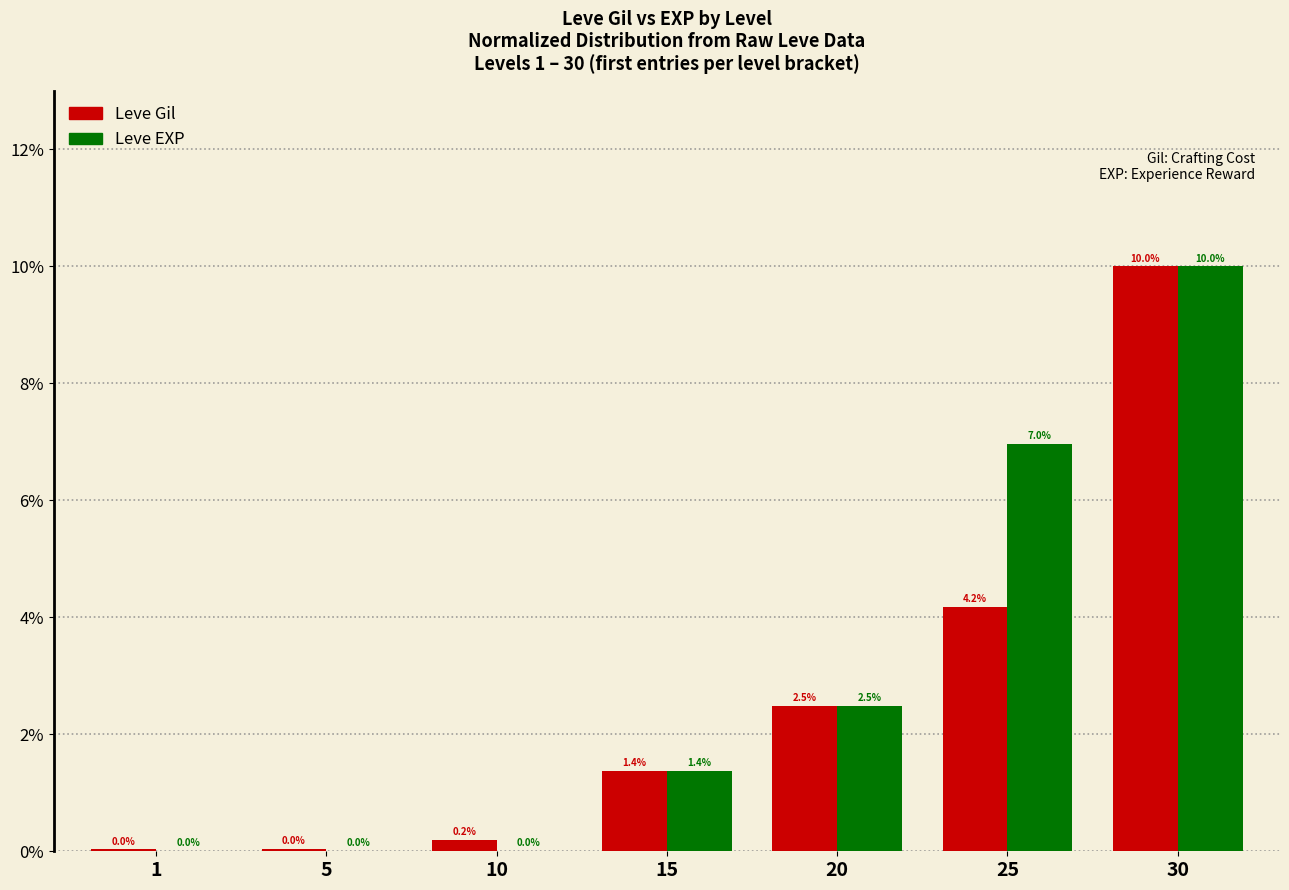

The value of Leve Gil at 30 is 15.8. True or false?

False